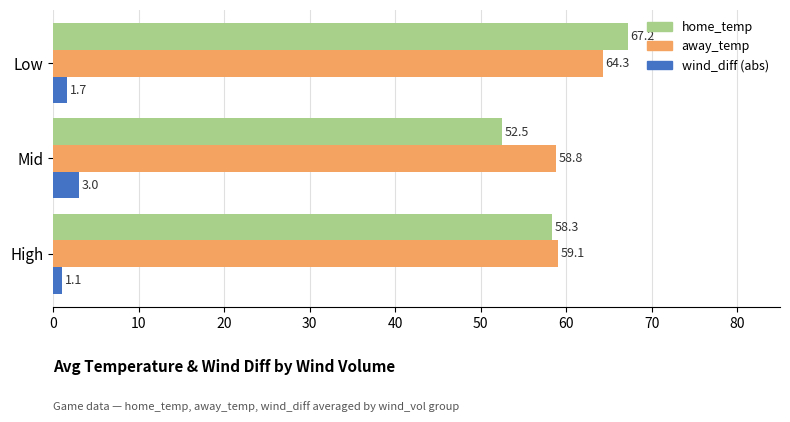

At how many categories does at least one series exceed 32?

3